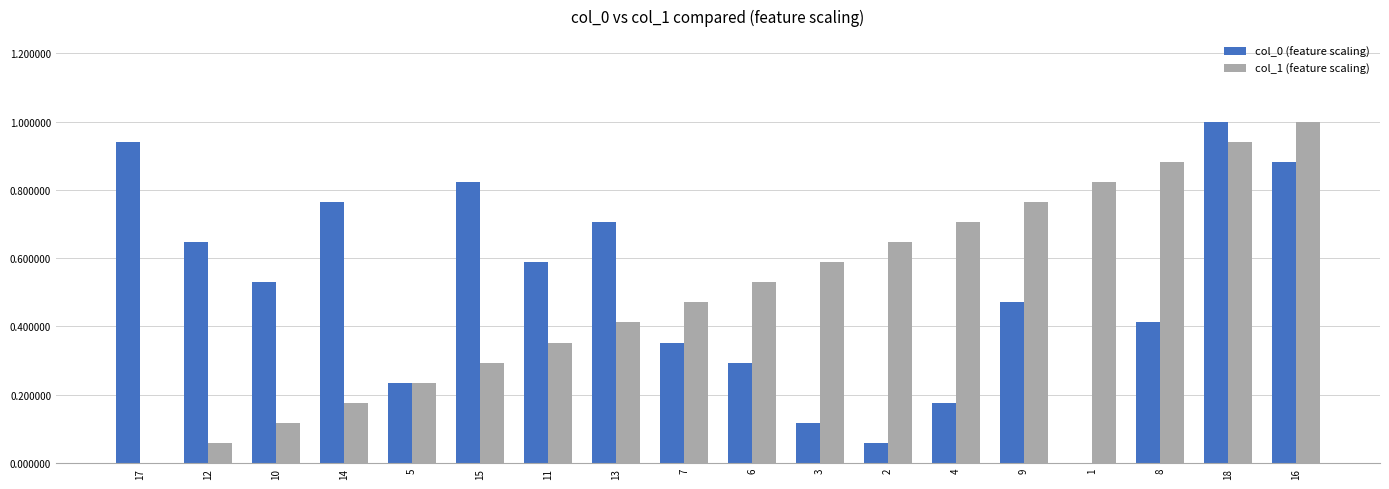

What are all the series names shown in the legend?

col_0 (feature scaling), col_1 (feature scaling)